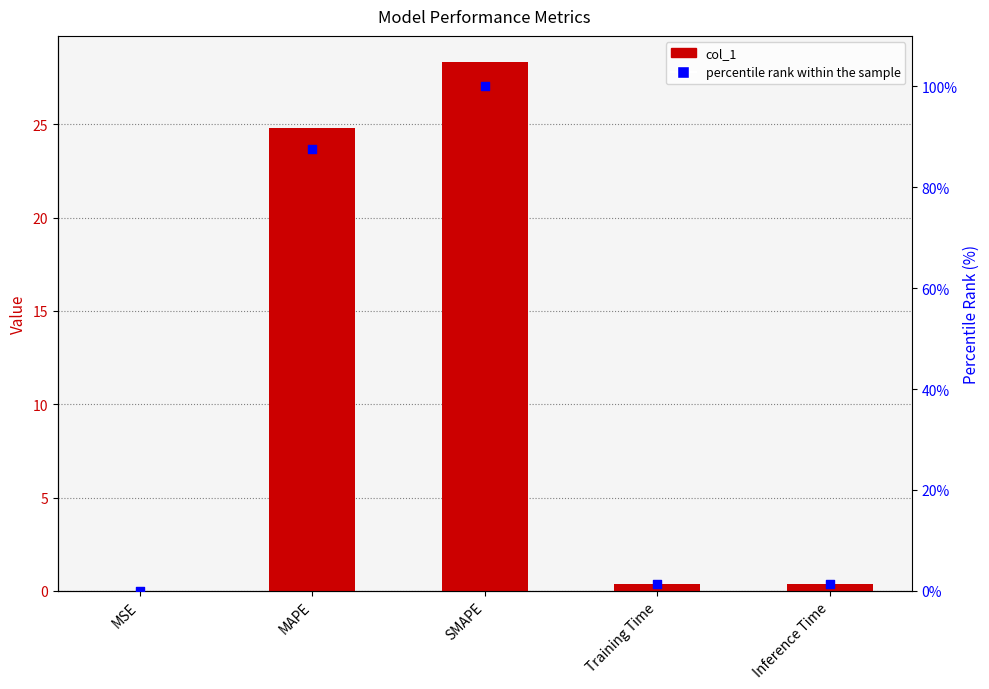

What are all the series names shown in the legend?

col_1, percentile rank within the sample